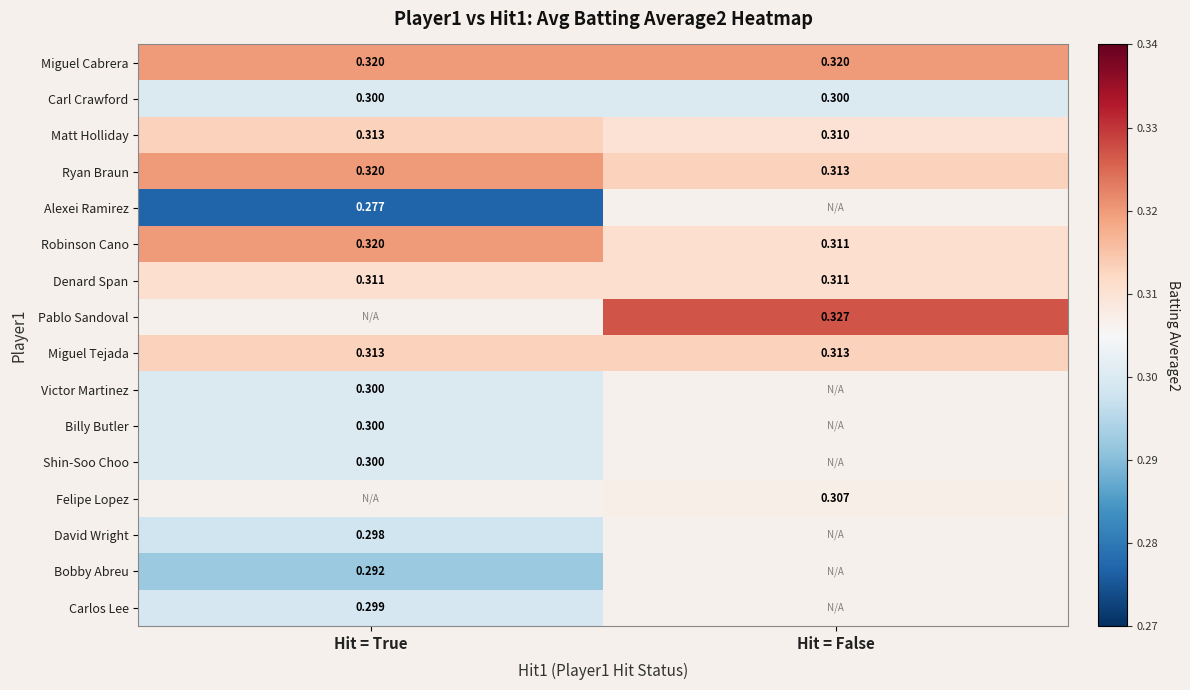

Is the value of Victor Martinez at Hit = True greater than the value of Miguel Cabrera at Hit = False?

No